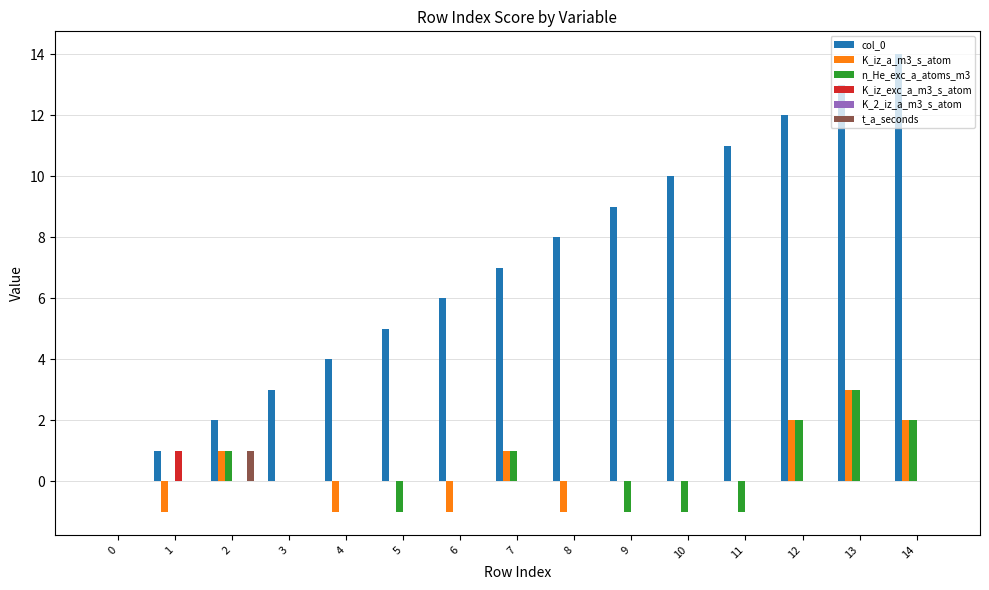

What is the maximum value shown in the chart?

14